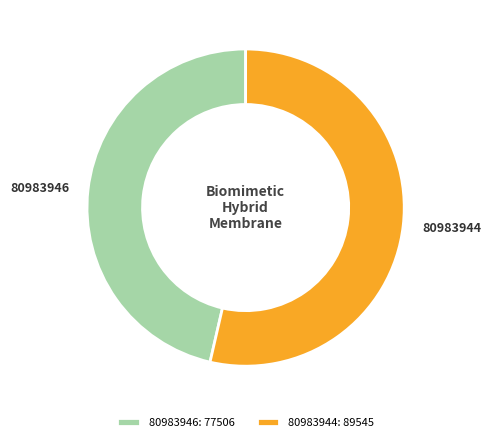

Between 80983946 and 80983944, which is larger?

80983944